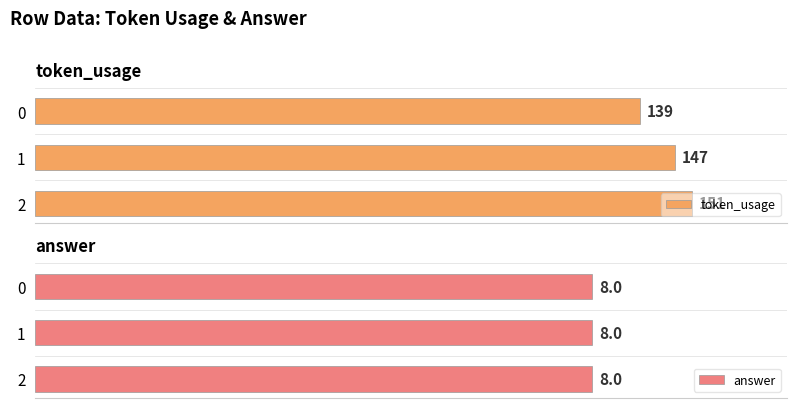

Between 0 and 1, which series saw the biggest shift?

token_usage